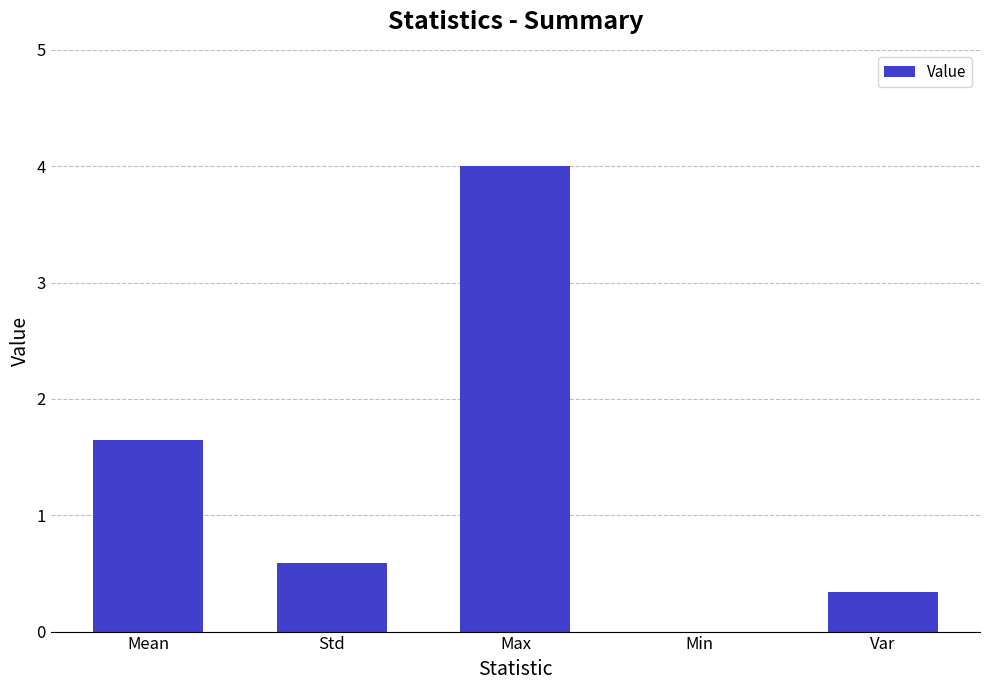

Between Min and Max, which is larger?

Max